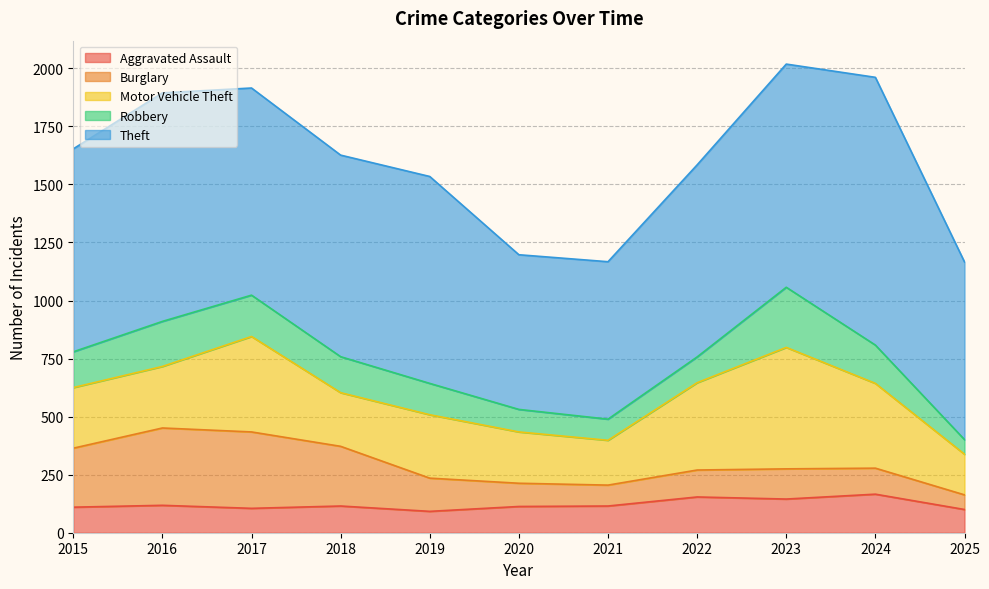

Where is the first local minimum for Aggravated Assault?

2017